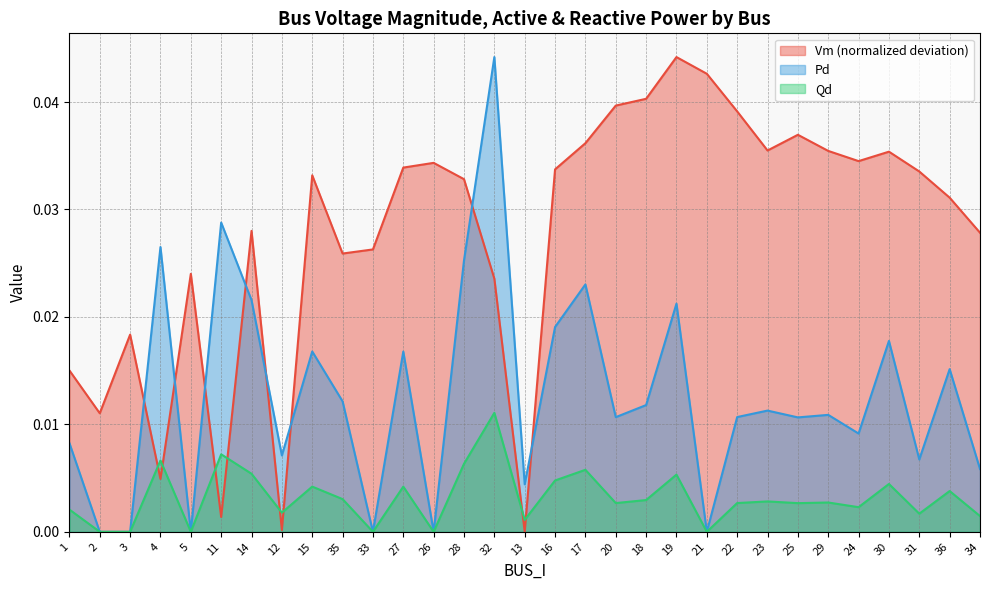

At which category does Qd reach its first local peak?

4